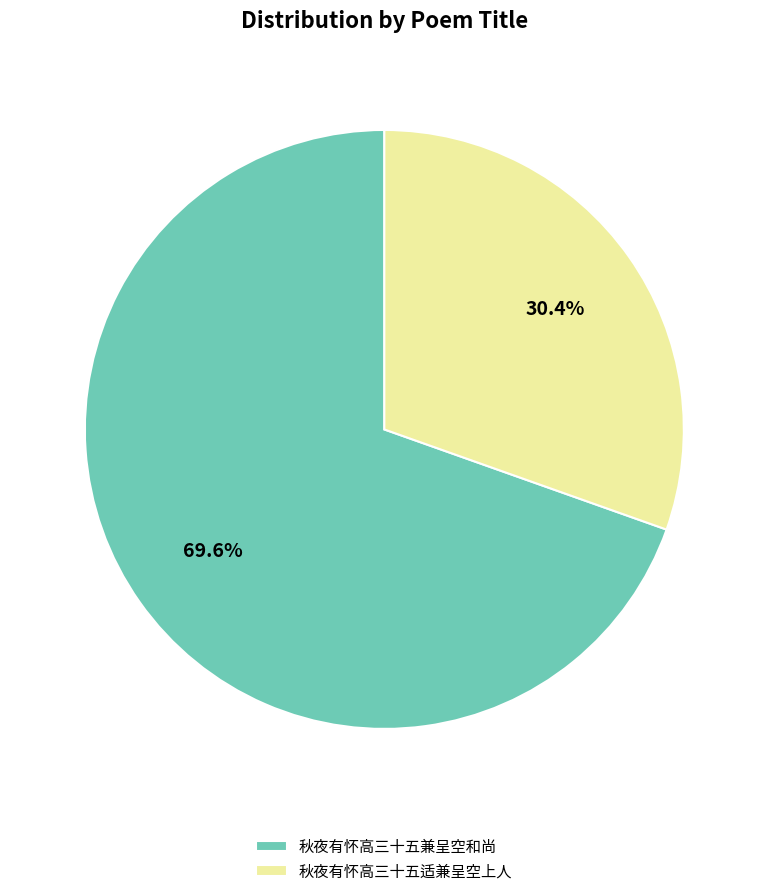

Between 秋夜有怀高三十五兼呈空和尚 and 秋夜有怀高三十五适兼呈空上人, which is larger?

秋夜有怀高三十五兼呈空和尚